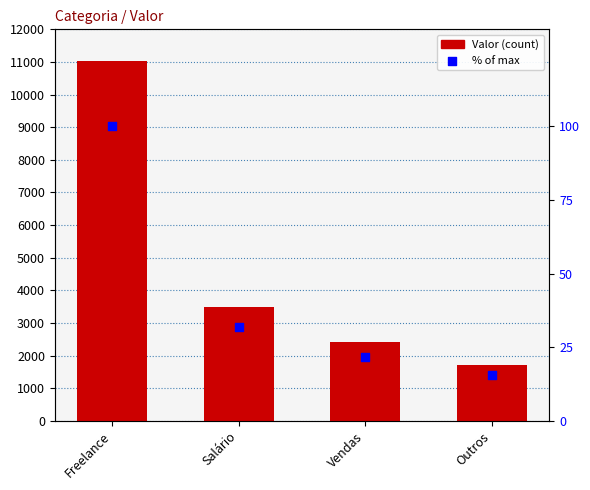

At how many categories does at least one series exceed 1134?

4